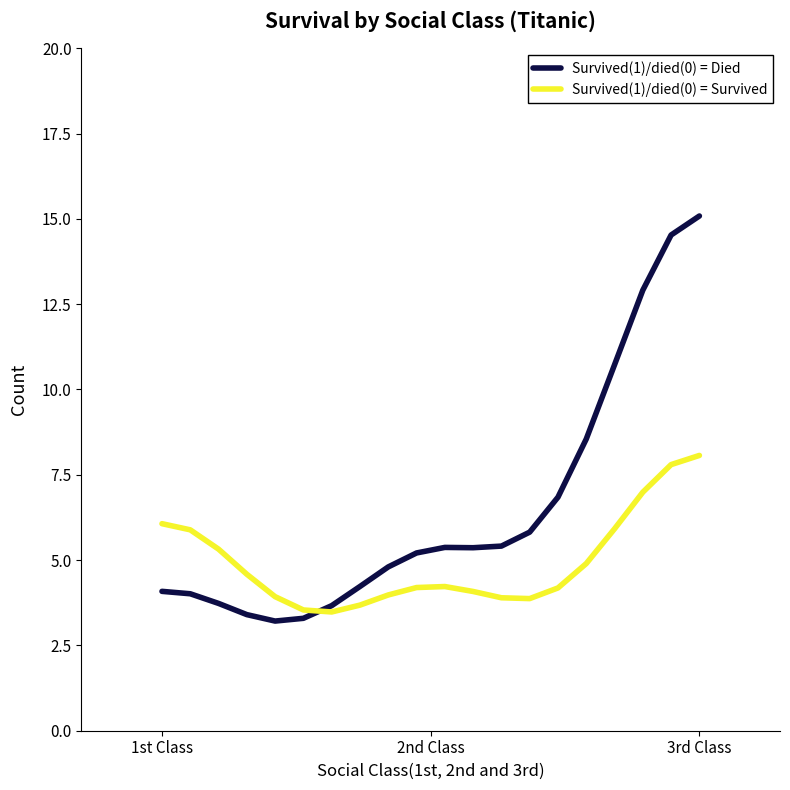

What is the minimum value shown in the chart?

3.2